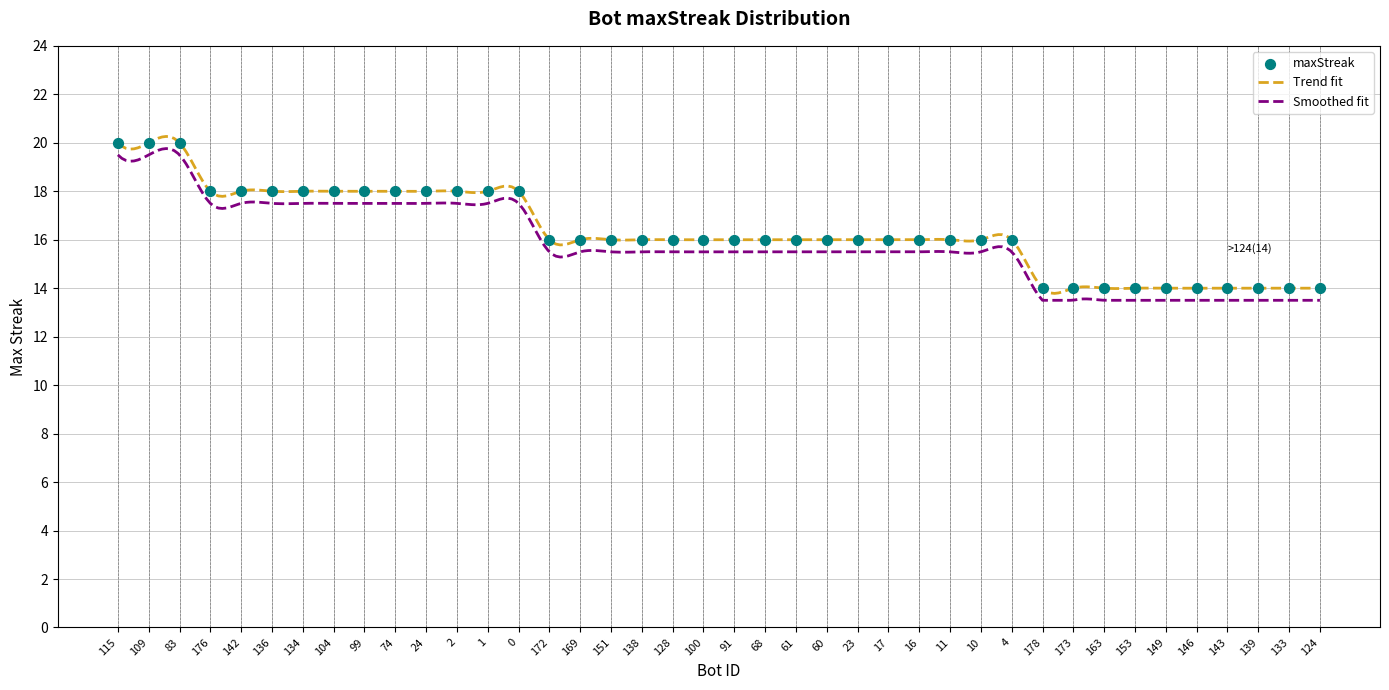

Which has a higher value, 163 or 138?

138